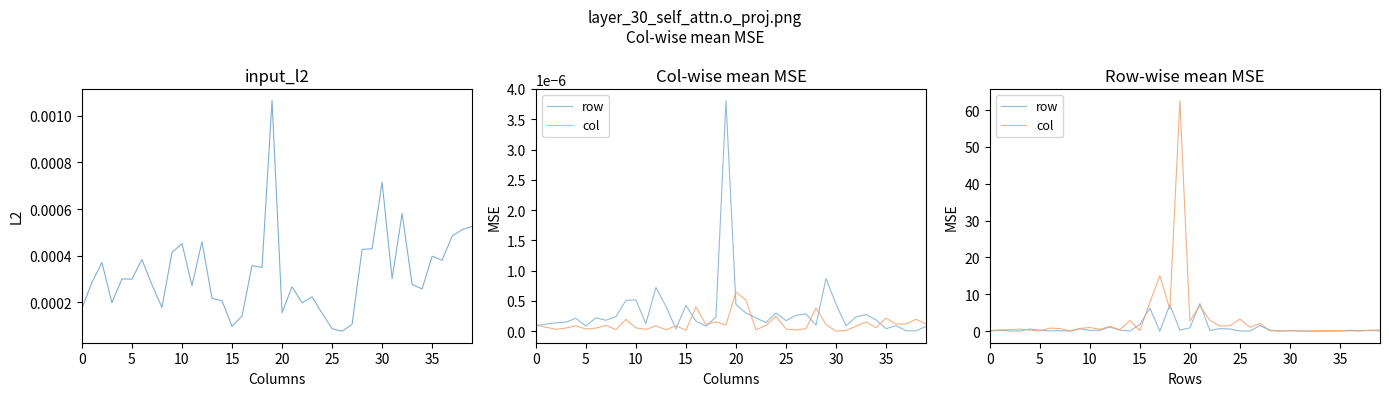

Which series has the largest total across all categories?

col